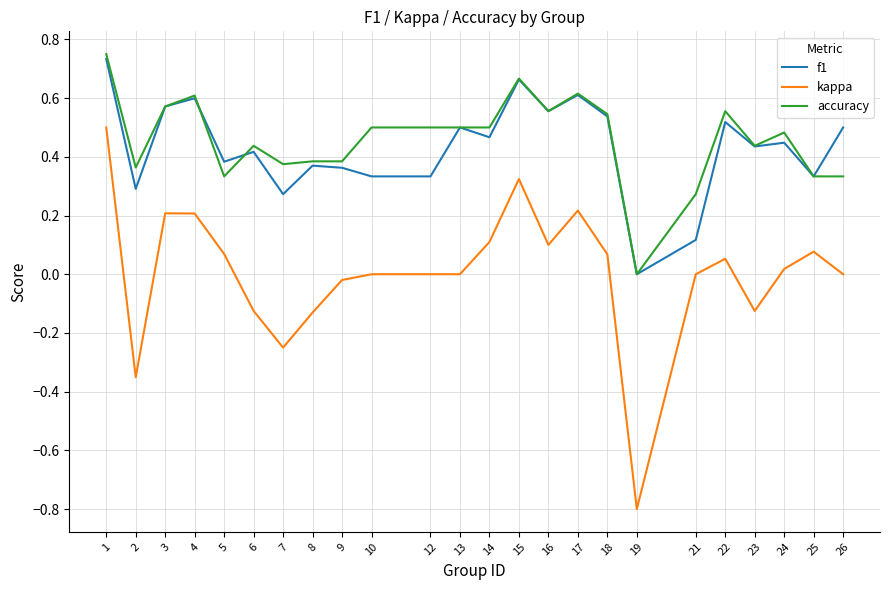

Which category has the lowest value in the kappa series?

19